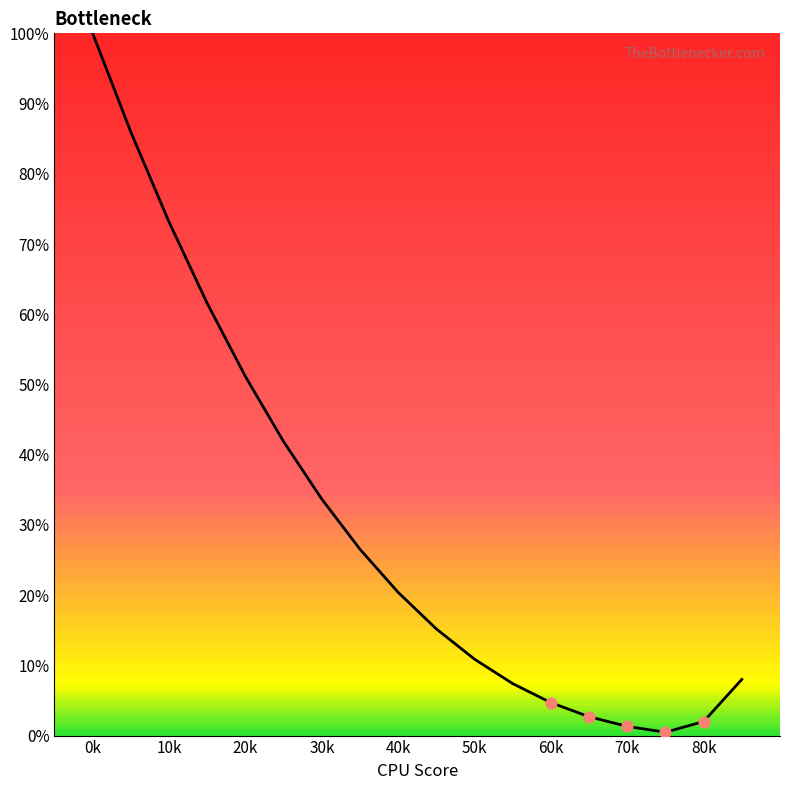

What is the difference between the maximum and minimum values?

99.5